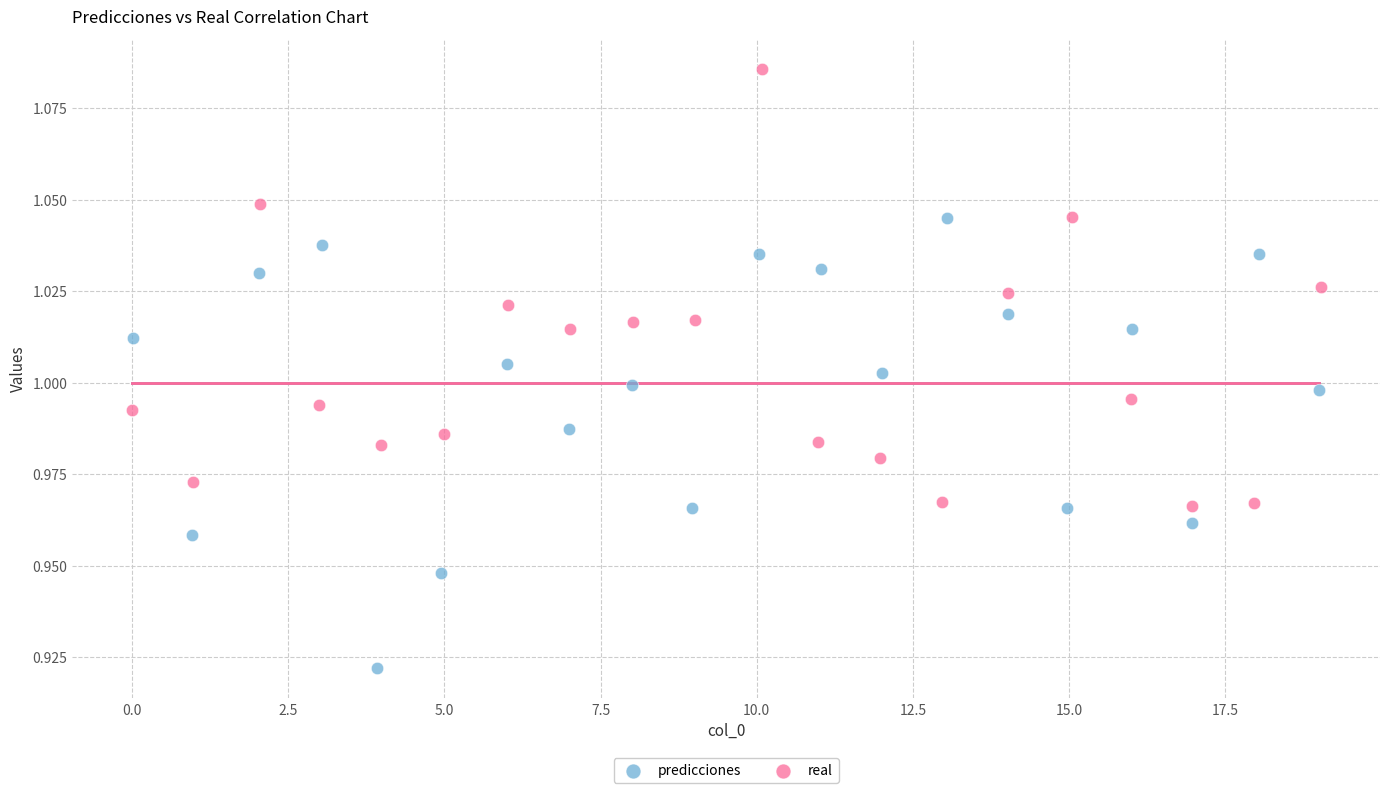

What are all the series names shown in the legend?

predicciones, real